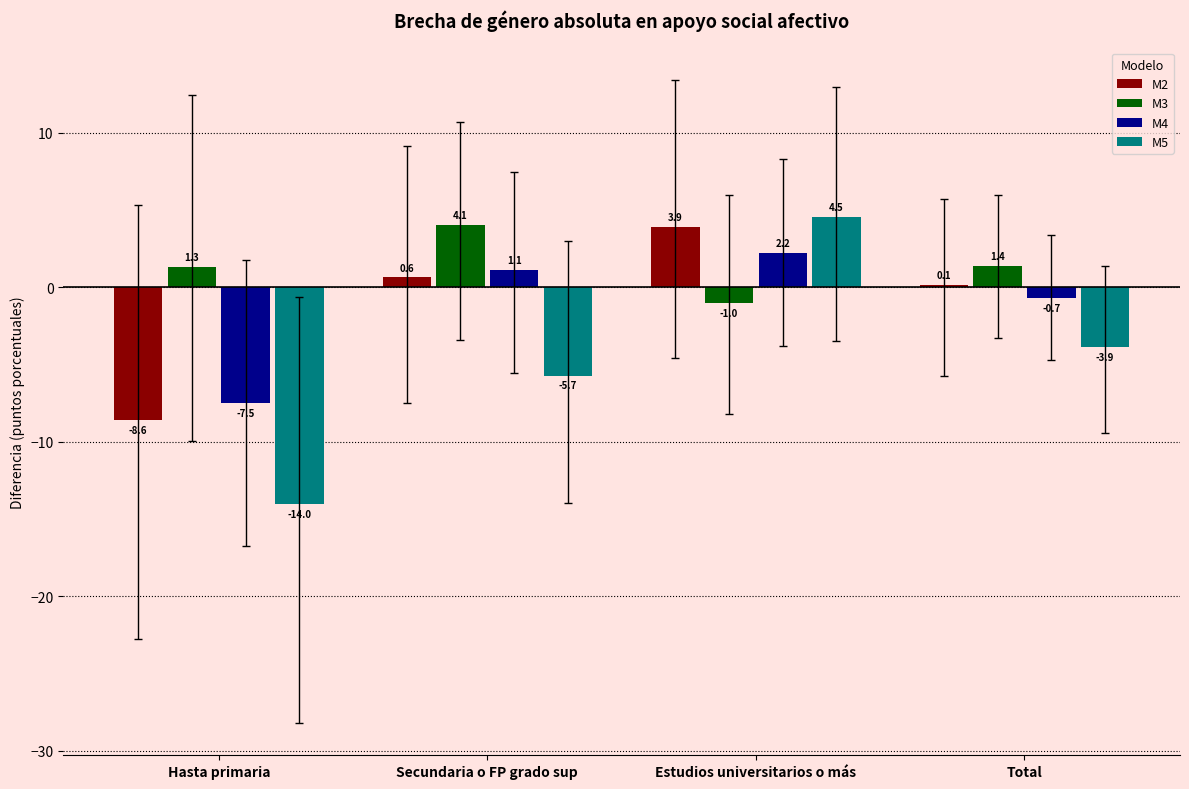

True or false: M5 has a value of 6.3 at Estudios universitarios o más.

False